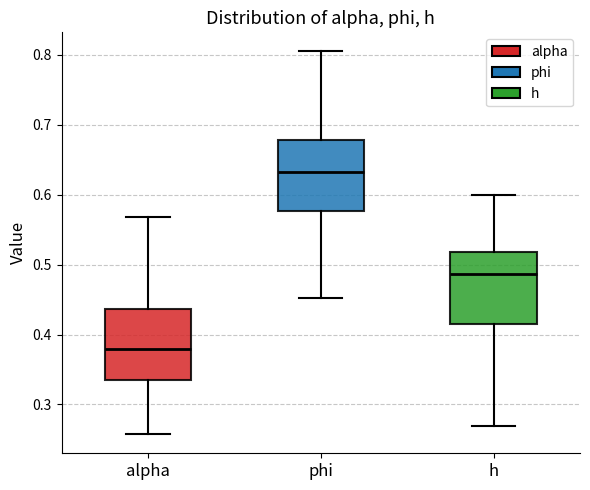

Which box has the lowest median line?

alpha